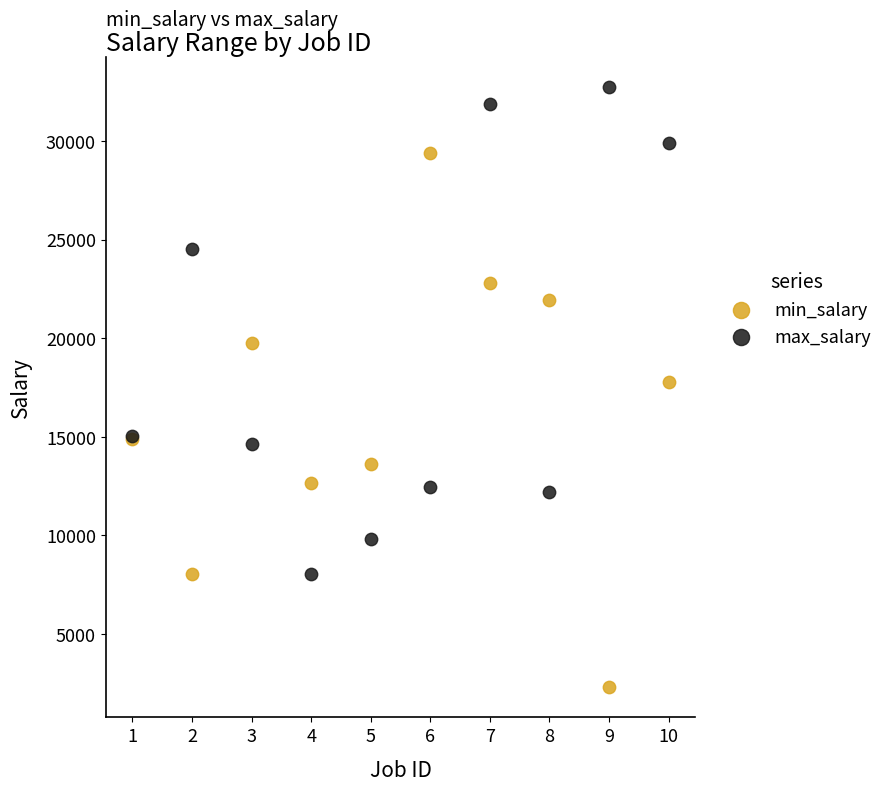

What is the X range (max minus min) for the scatter plot?

9